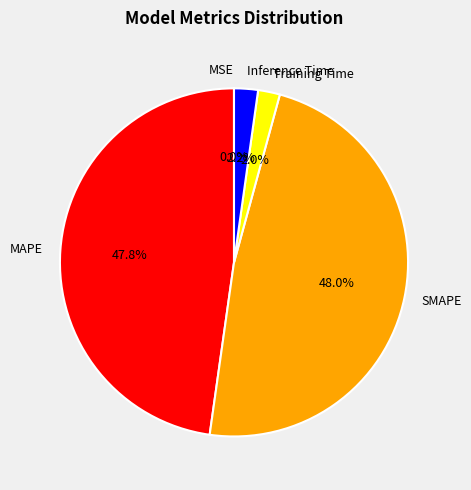

What percentage is NOT represented by MAPE?

52.2%